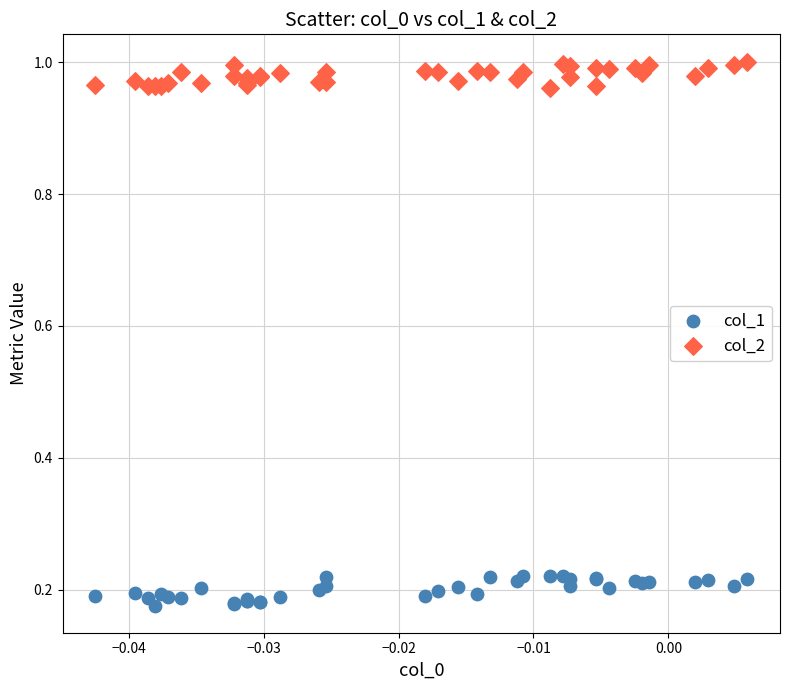

Which series contains the lowest Y value?

col_1